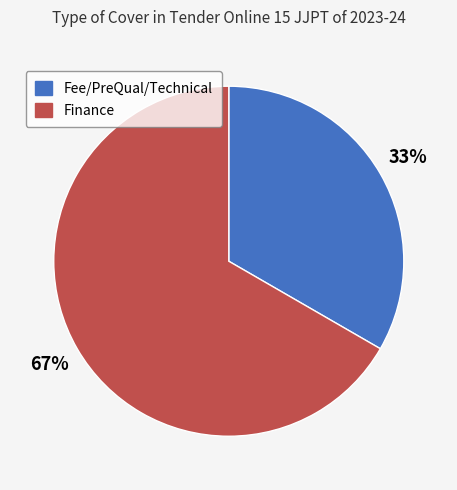

Which slice is the smallest?

Fee/PreQual/Technical